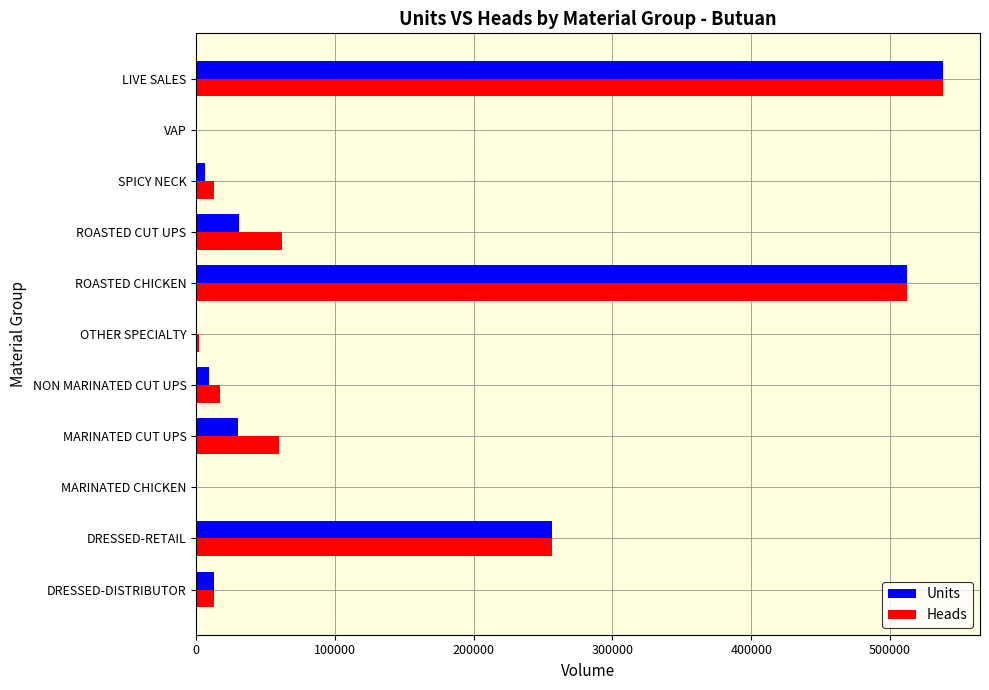

The value of Heads at MARINATED CUT UPS is 59721.0. True or false?

True